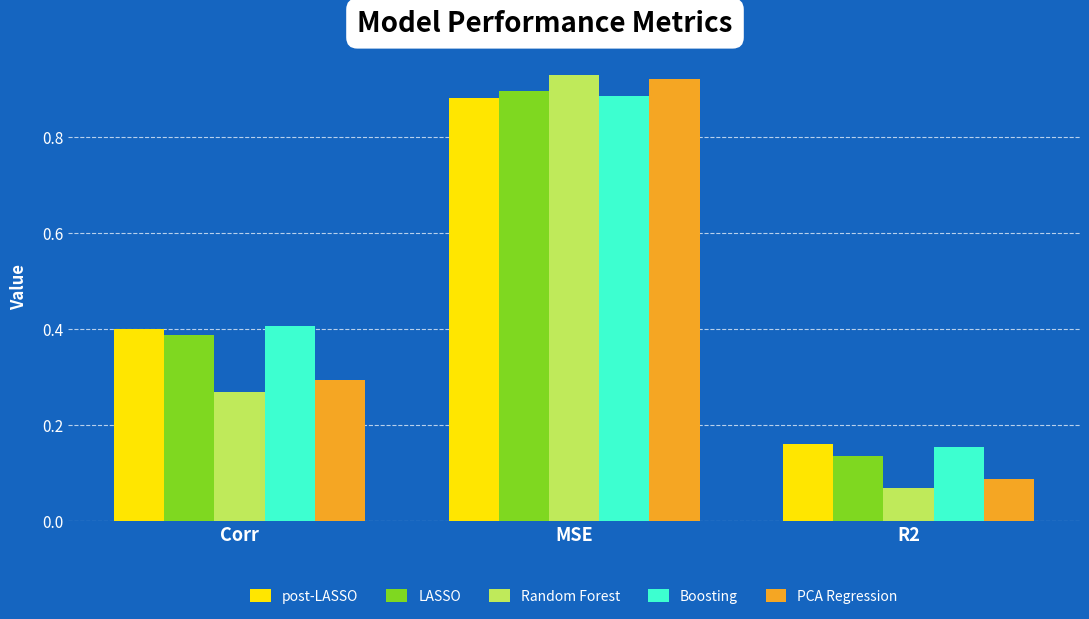

At which label is PCA Regression closest to 0?

R2